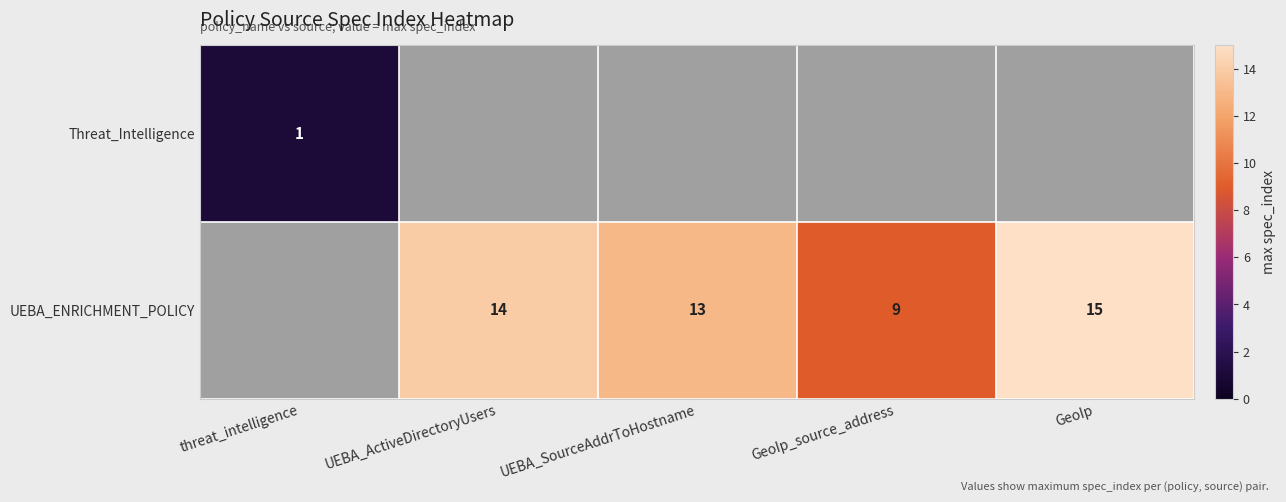

The value of UEBA_ENRICHMENT_POLICY at UEBA_ActiveDirectoryUsers is 14. True or false?

True